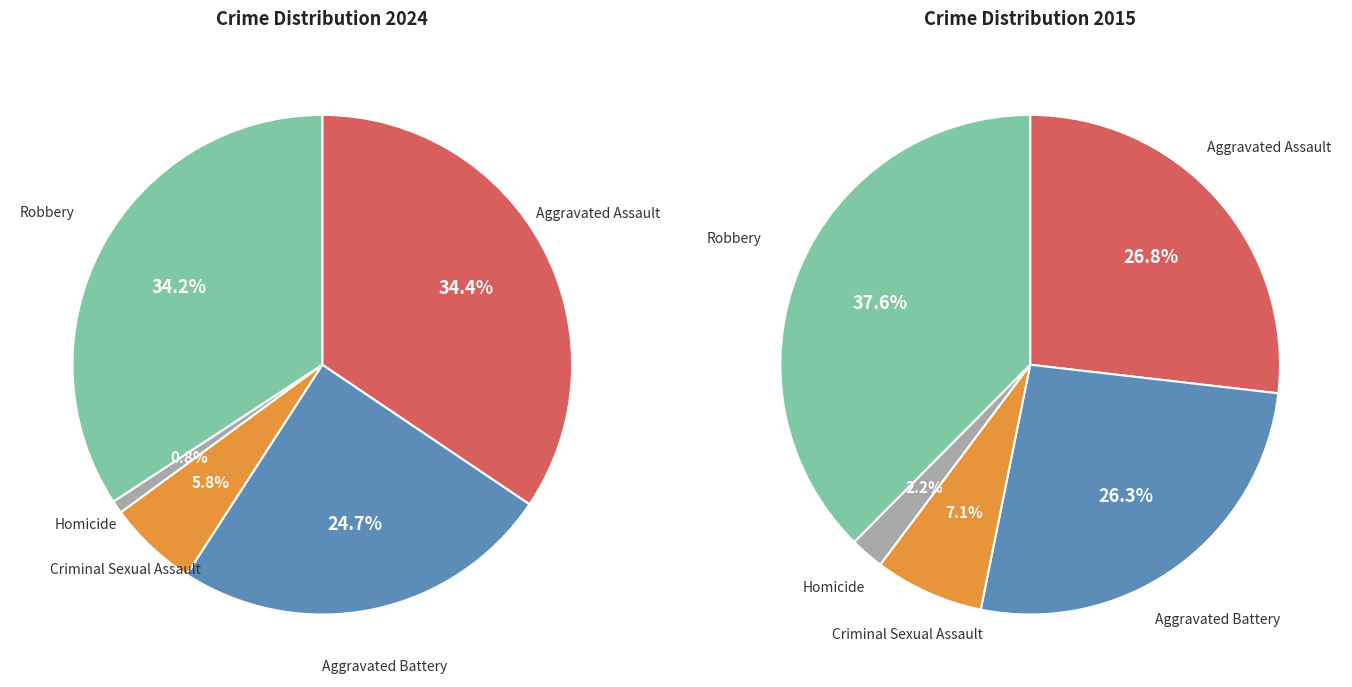

To the nearest percent, what portion does Robbery represent?

38%